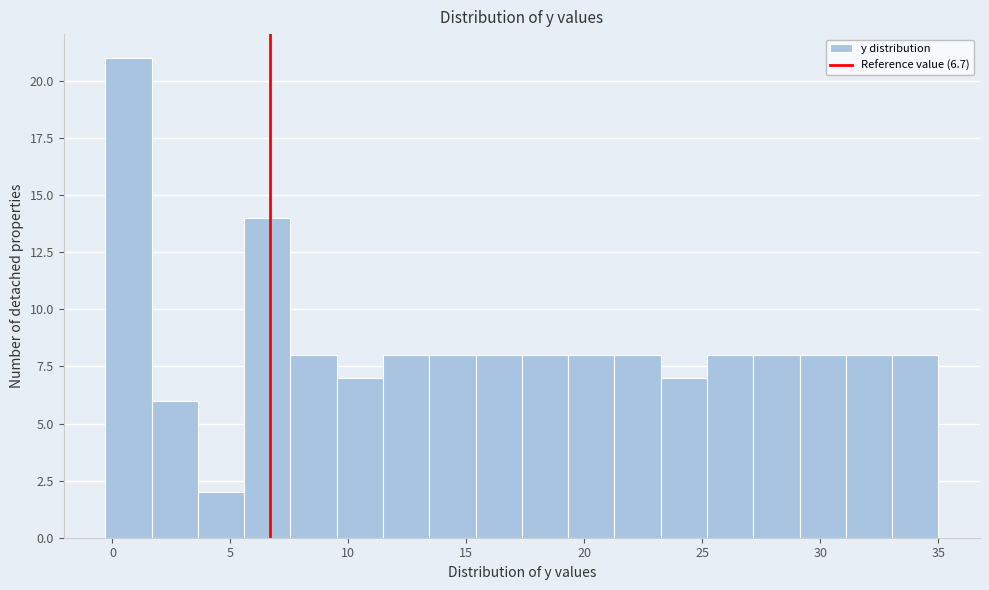

Read against the x-axis, roughly where is the centre of the tallest bar?

0.5